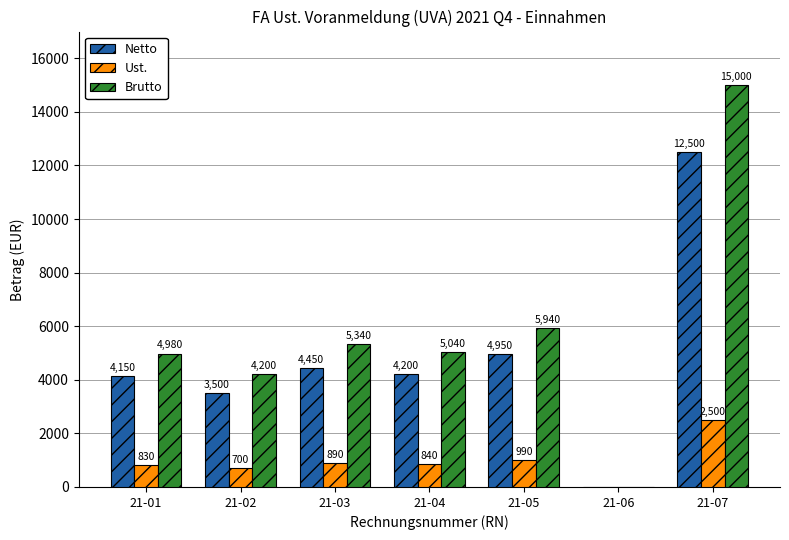

At which category is the sum across all series the highest?

21-07